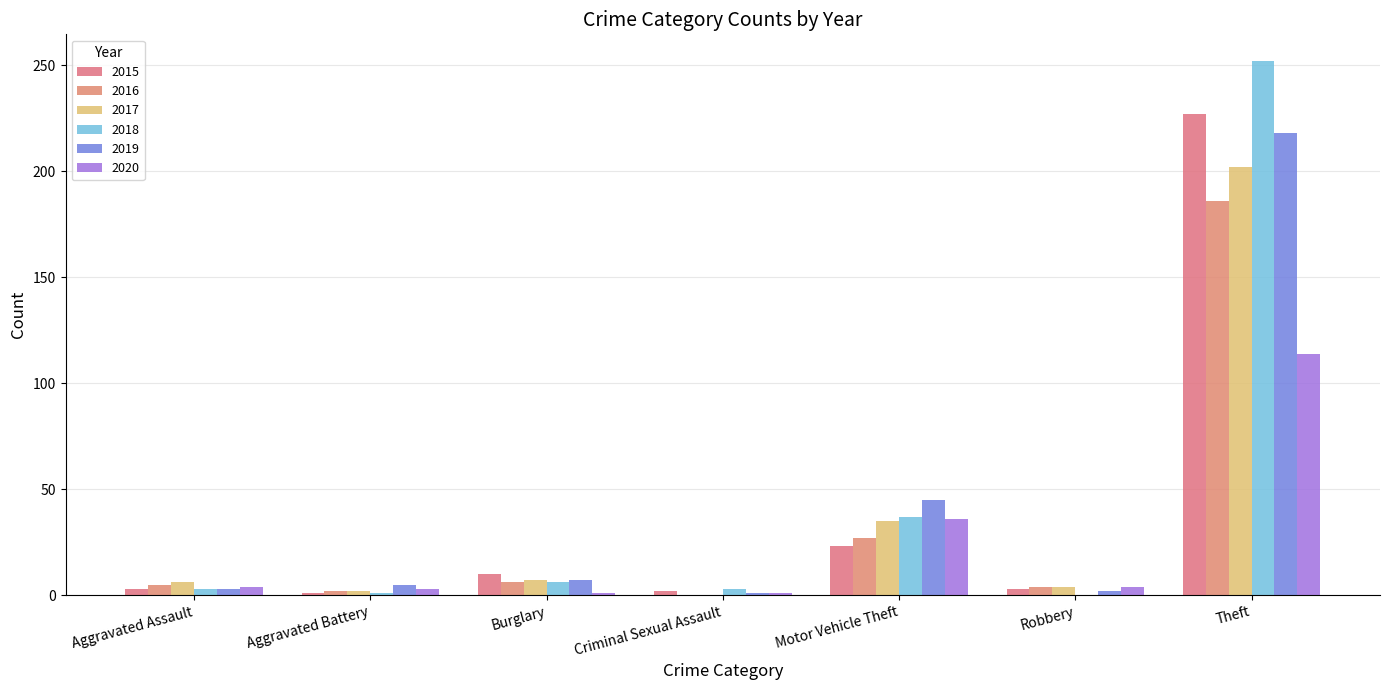

Reading left to right, what are all the values shown in this chart?

2015: 3	1	10	2	23	3	227
2016: 5	2	6	0	27	4	186
2017: 6	2	7	0	35	4	202
2018: 3	1	6	3	37	0	252
2019: 3	5	7	1	45	2	218
2020: 4	3	1	1	36	4	114